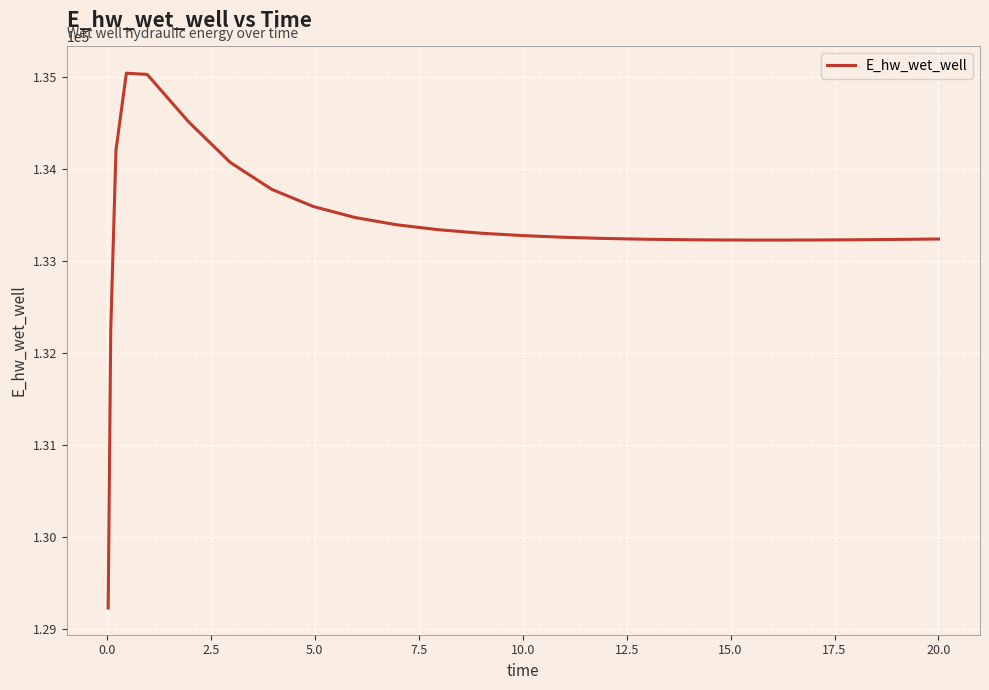

What is the difference between the maximum and minimum values?

5816.6